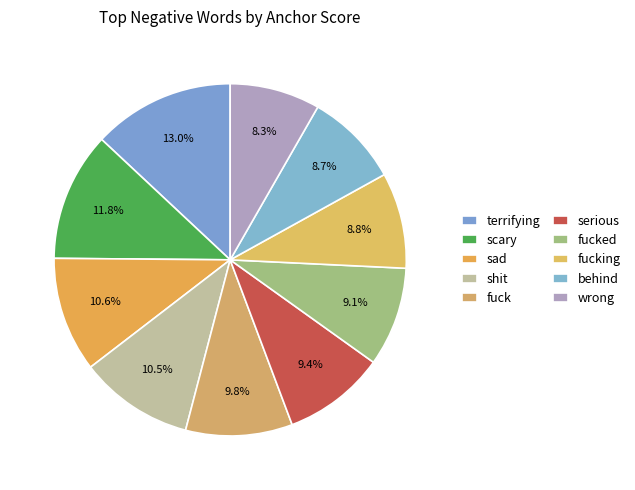

Count the number of slices in the pie.

10